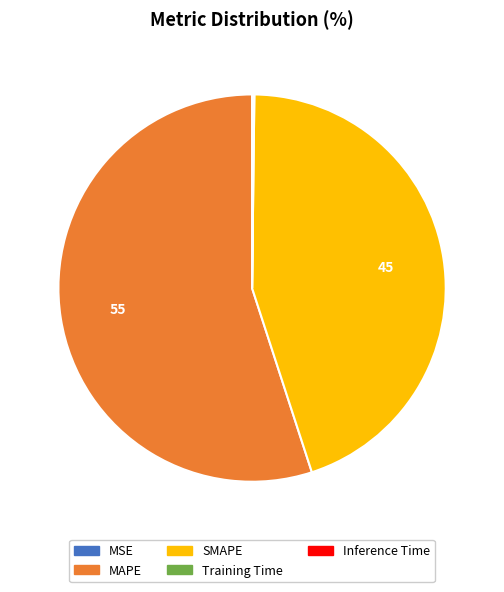

Which slice is the largest?

MAPE